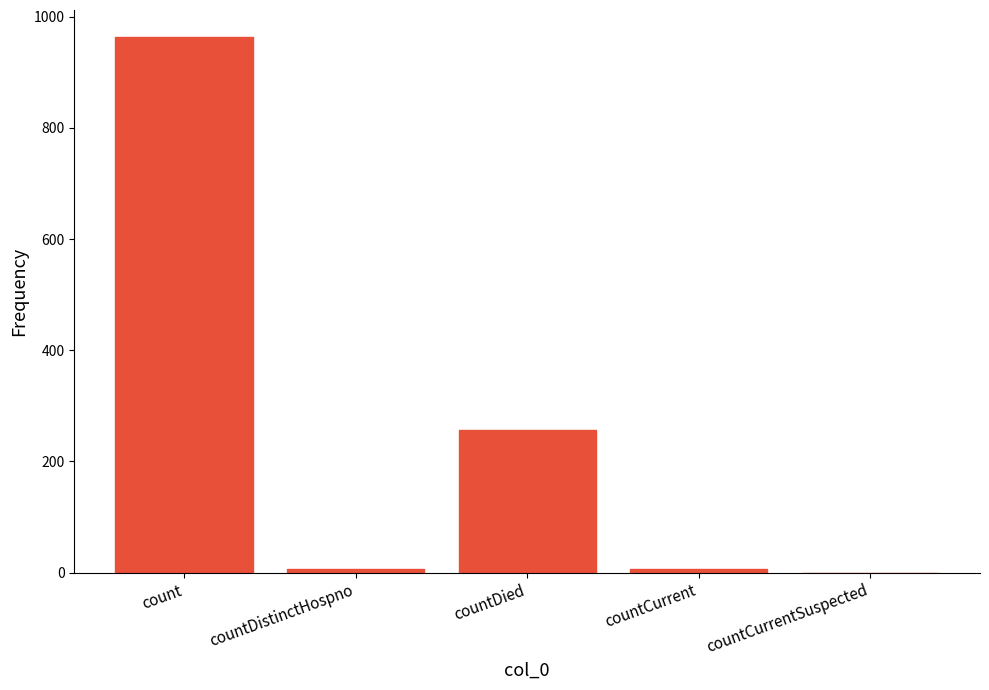

What is the sum of all values?

1232